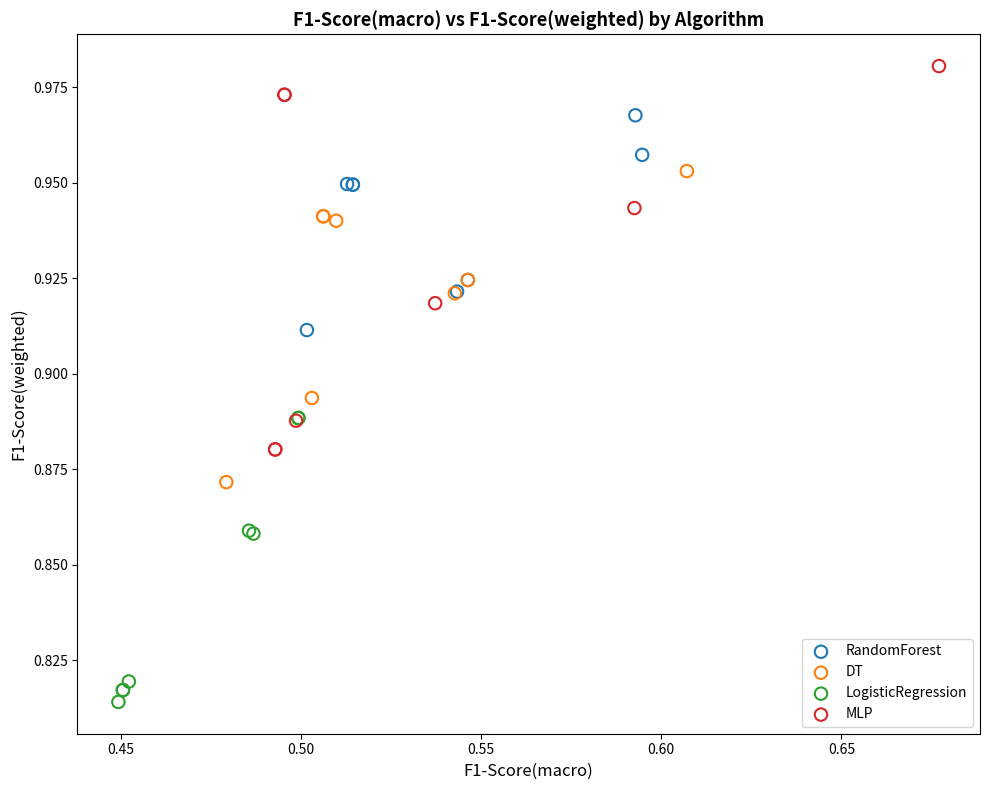

Which series reaches the minimum Y coordinate?

LogisticRegression